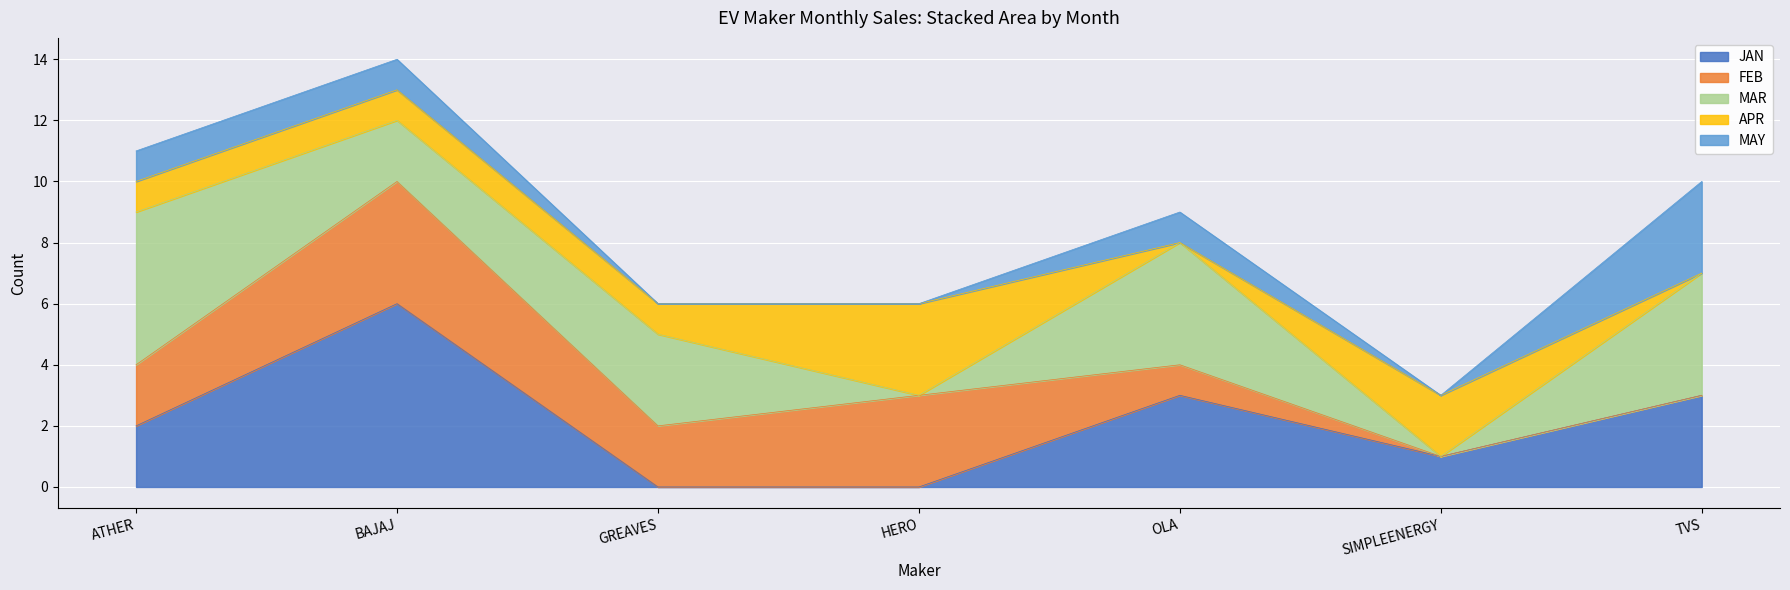

True or false: APR and FEB intersect in this chart.

True